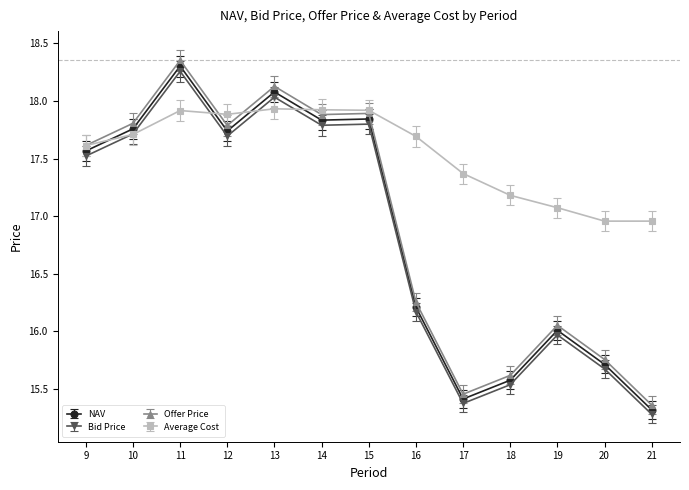

What is the difference between the maximum and minimum values in the NAV series?

3.0